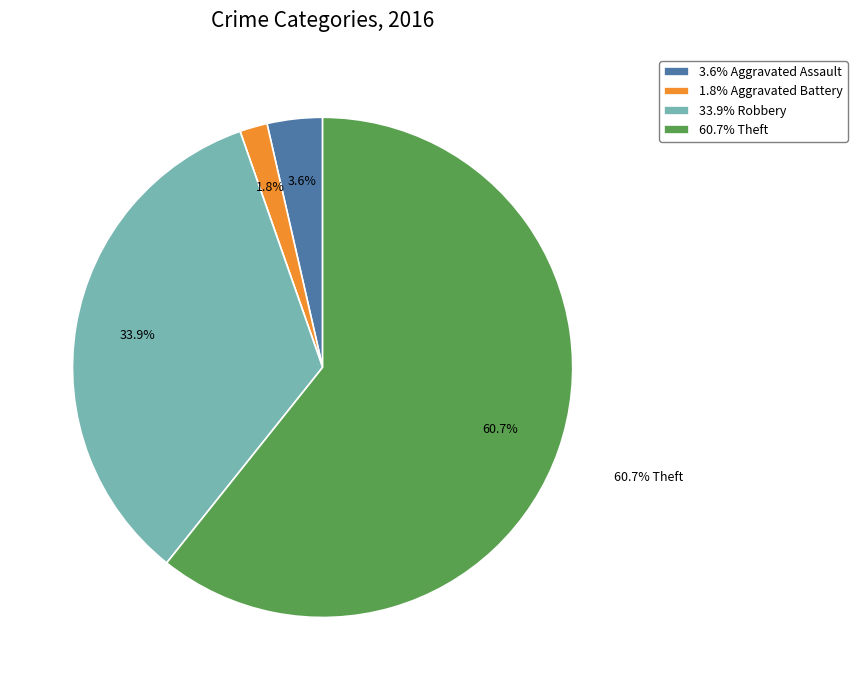

Is there a majority slice in this chart?

Yes